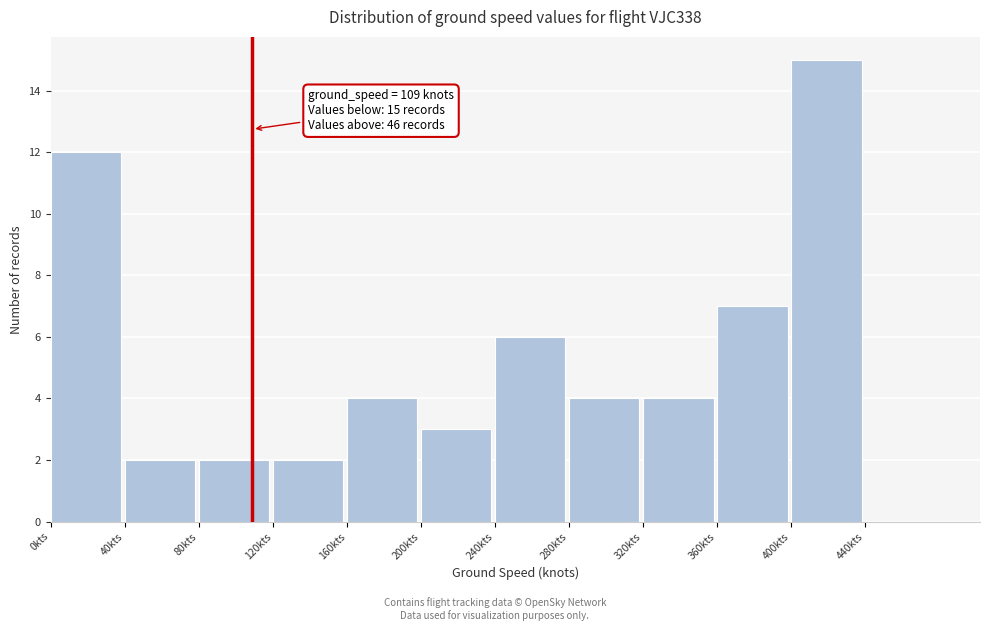

Over which range of the x-axis is the bar tallest?

400 to 440